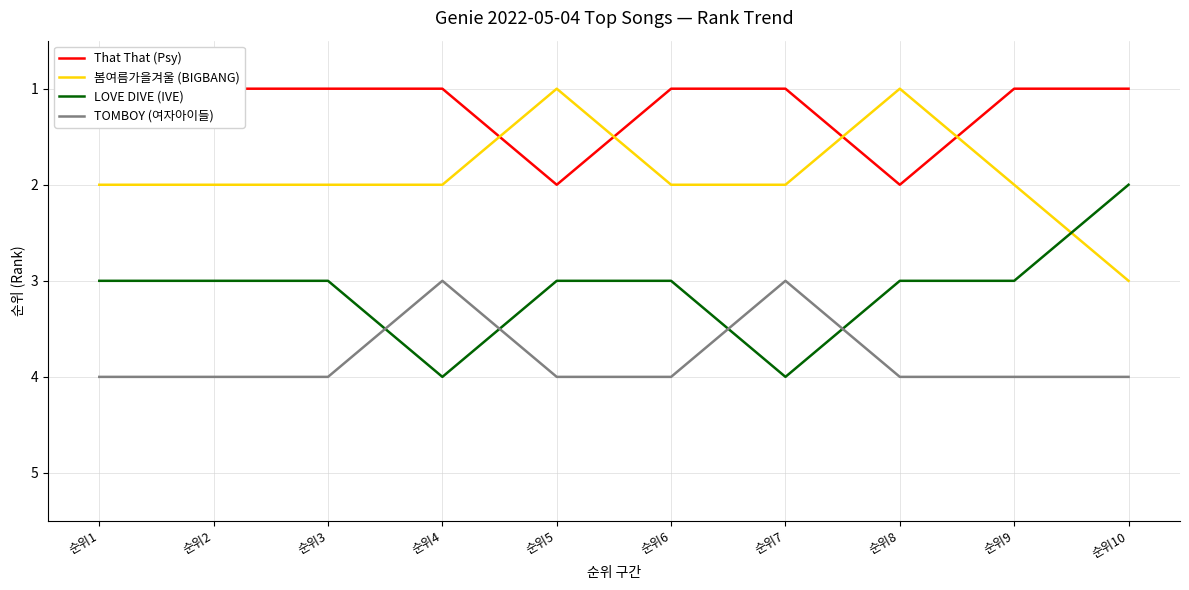

What is the value of the That That (Psy) point at the 8th from the left?

2